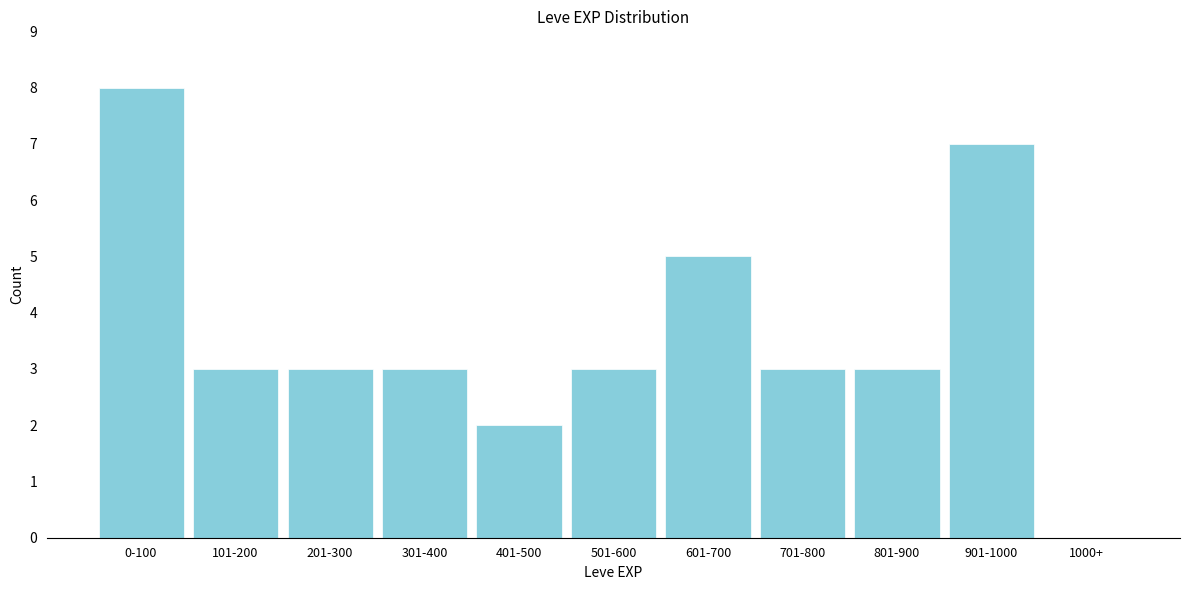

Reading left to right, list all the values displayed in this chart.

0-100=8	101-200=3	201-300=3	301-400=3	401-500=2	501-600=3	601-700=5	701-800=3	801-900=3	901-1000=7	1000+=0